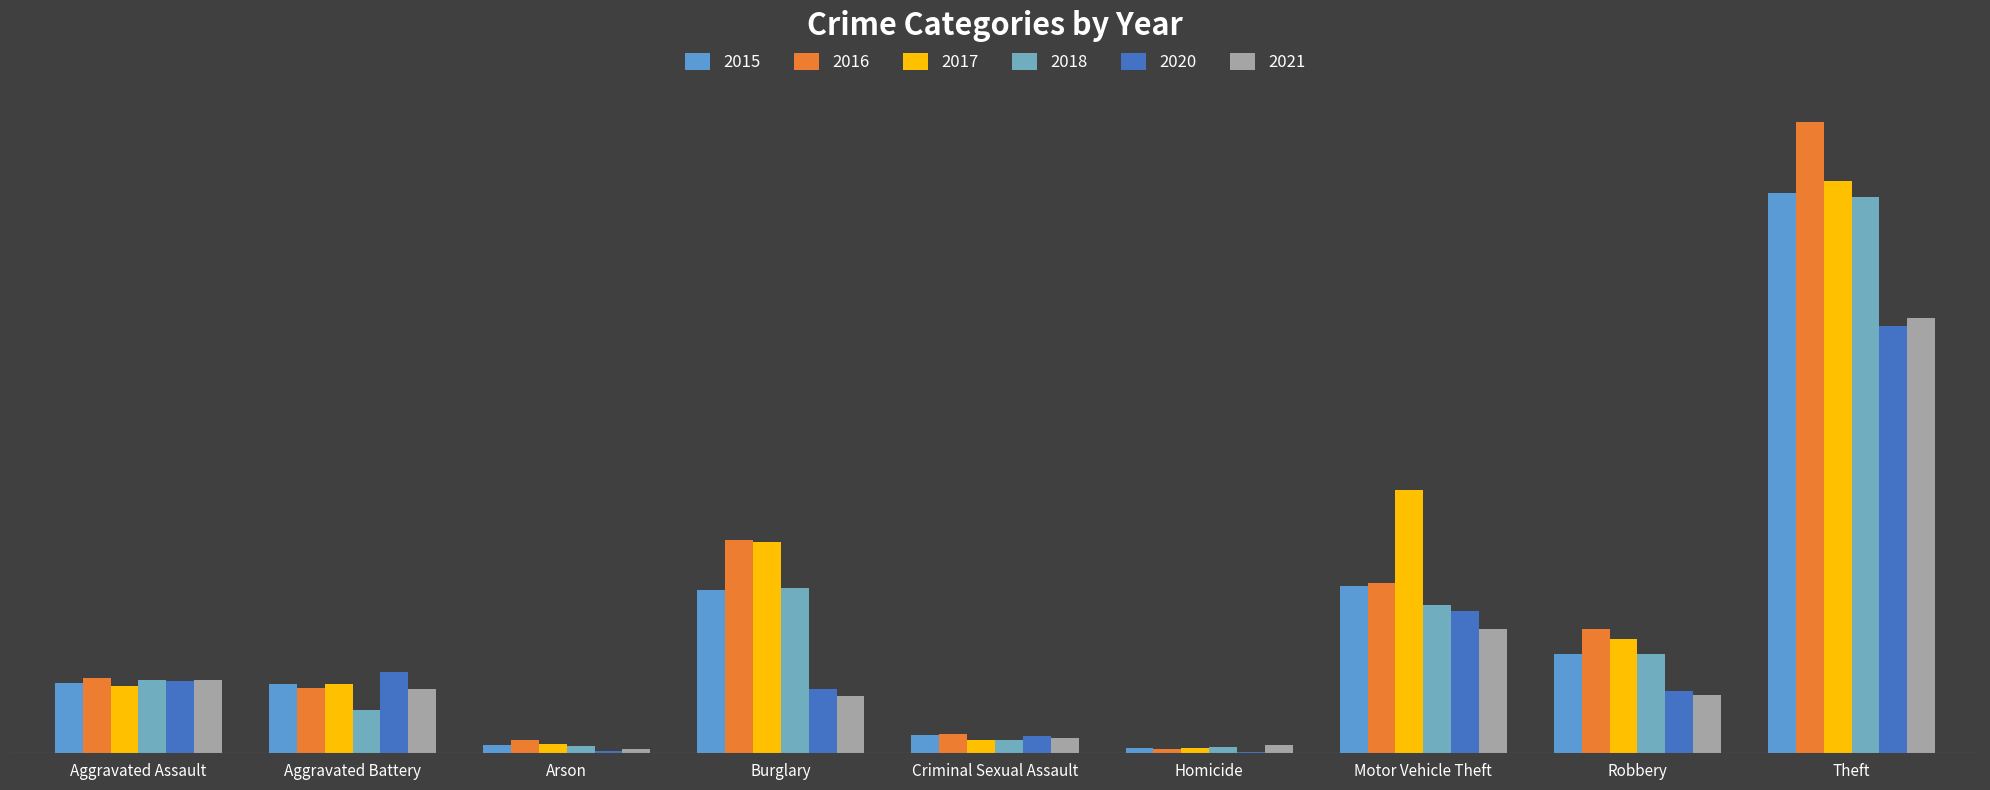

List the labels in order of 2016 value, smallest first.

Homicide, Arson, Criminal Sexual Assault, Aggravated Battery, Aggravated Assault, Robbery, Motor Vehicle Theft, Burglary, Theft